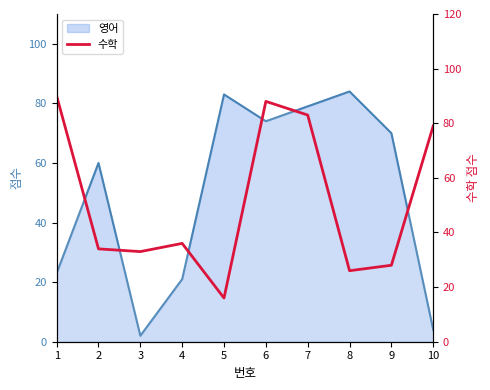

Reading left to right, extract all data points from this chart.

1=90	2=34	3=33	4=36	5=16	6=88	7=83	8=26	9=28	10=79